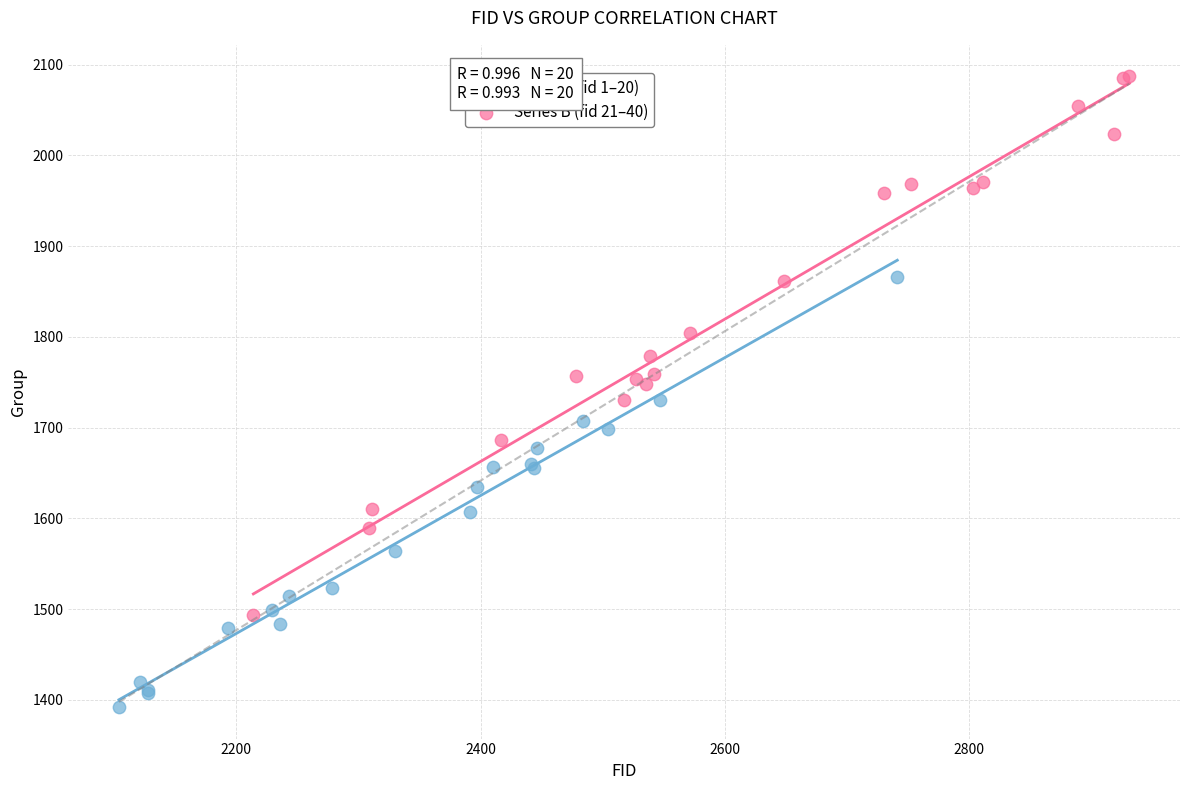

Which series contains the highest Y value?

Series B (fid 21–40)